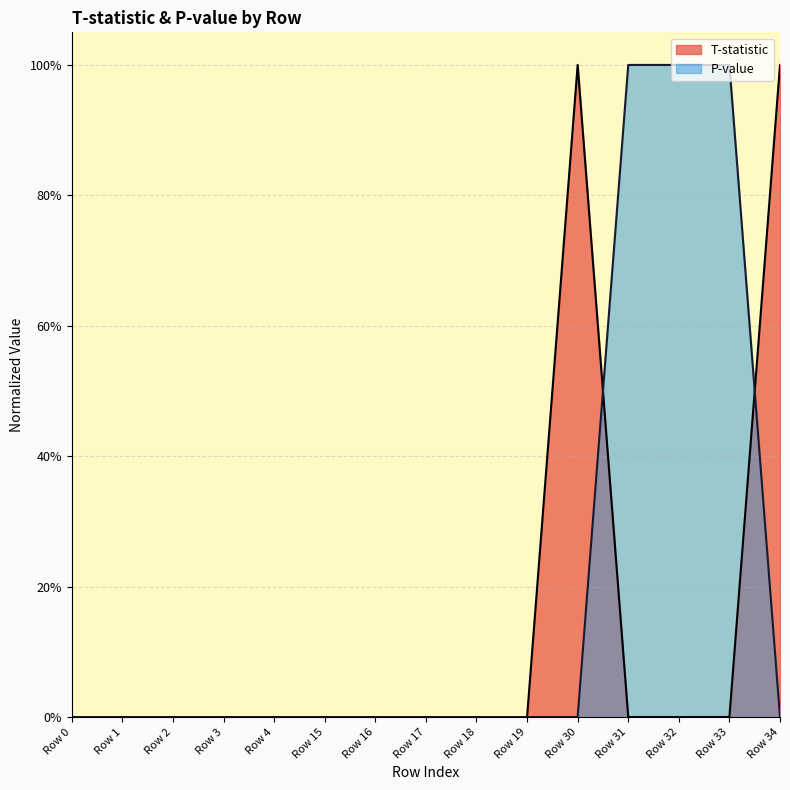

Is it true that P-value equals 0.0 at Row 30?

True